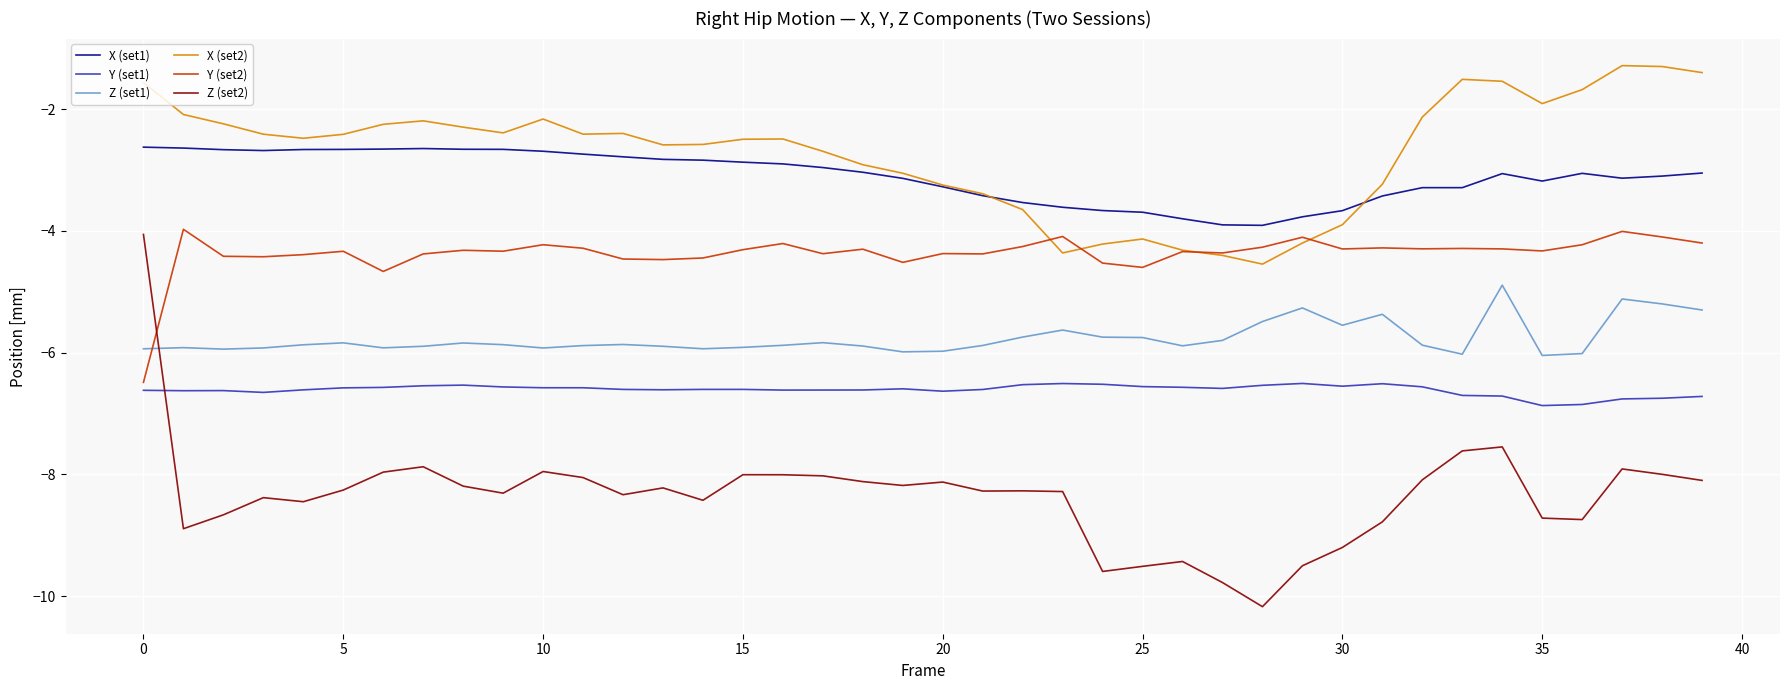

Which series has the largest total across all categories?

X (set2)